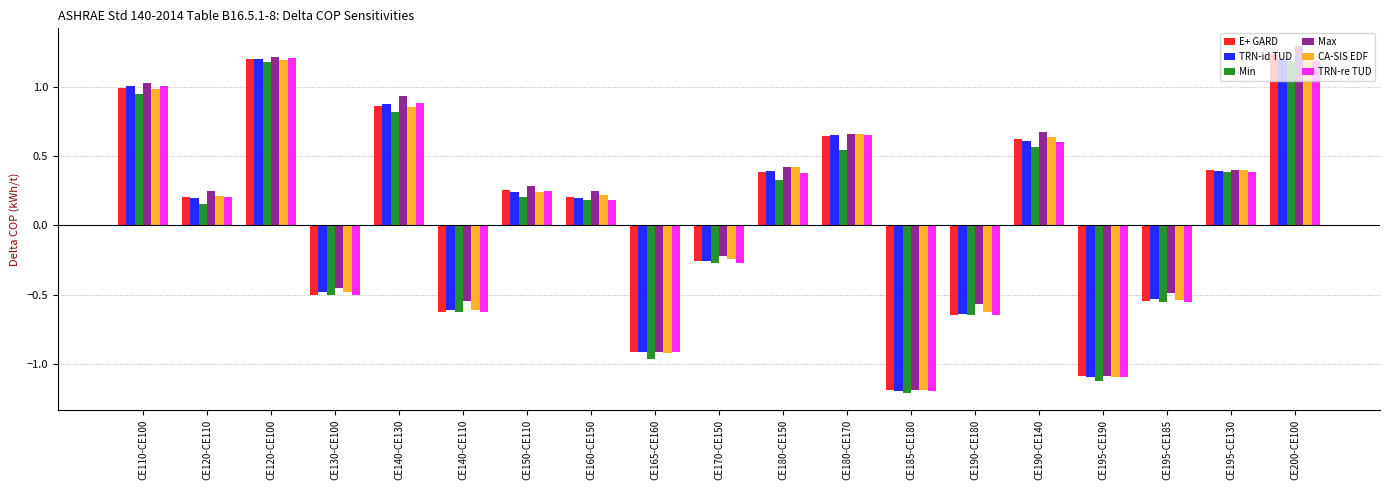

How many bars are there in total?

114